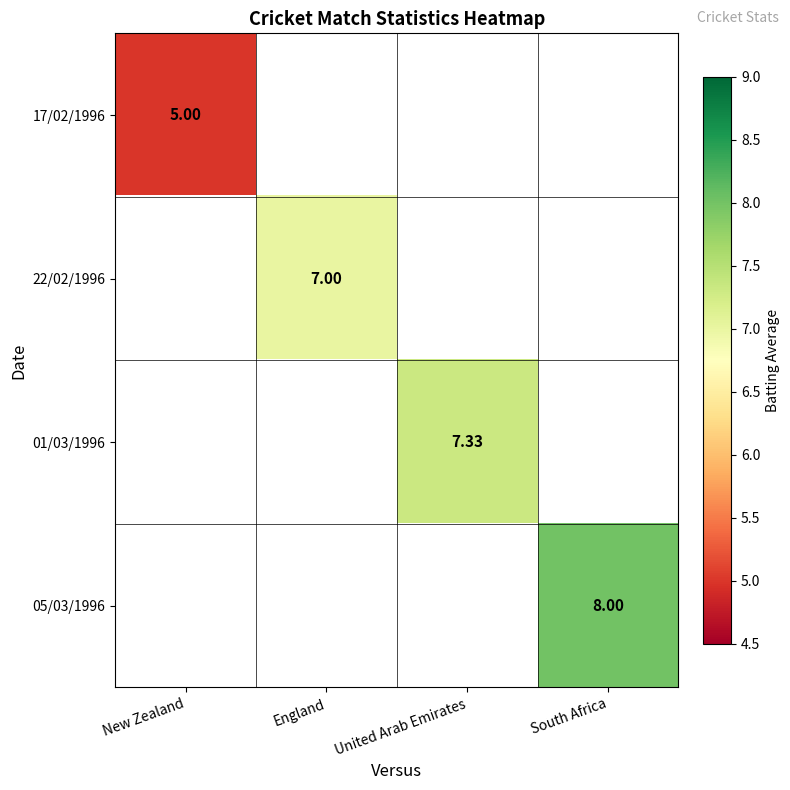

The 01/03/1996 series shows 7.3 at United Arab Emirates. True or false?

True